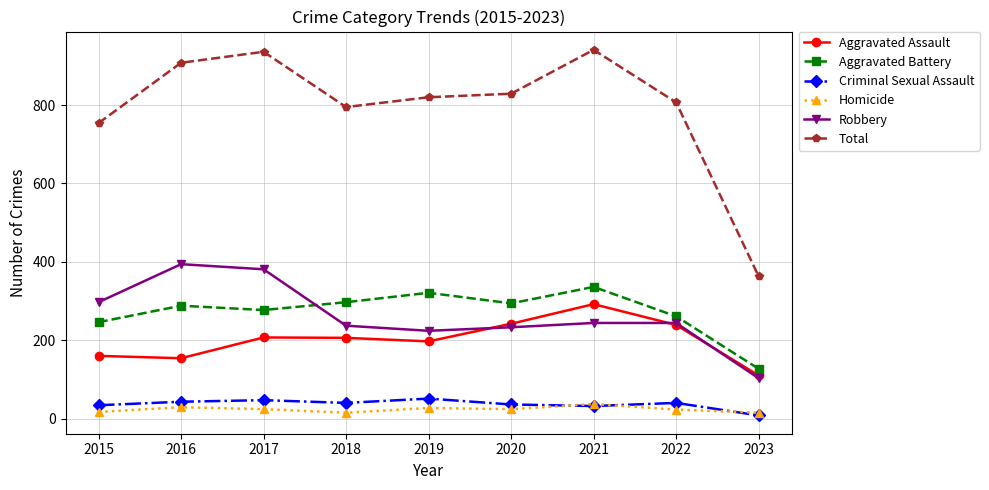

True or false: Aggravated Assault has more than 0 points higher than both neighbors.

True